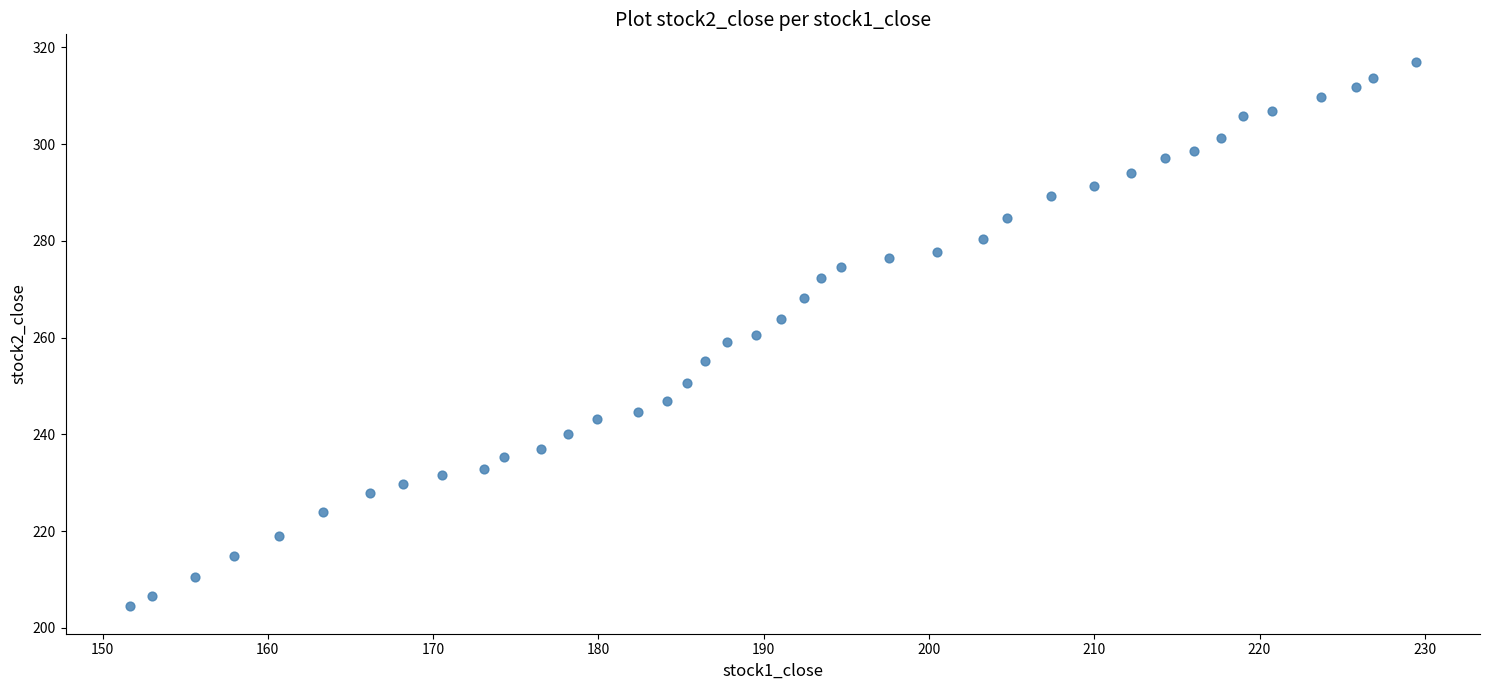

What is the range of Y values (max minus min)?

112.6